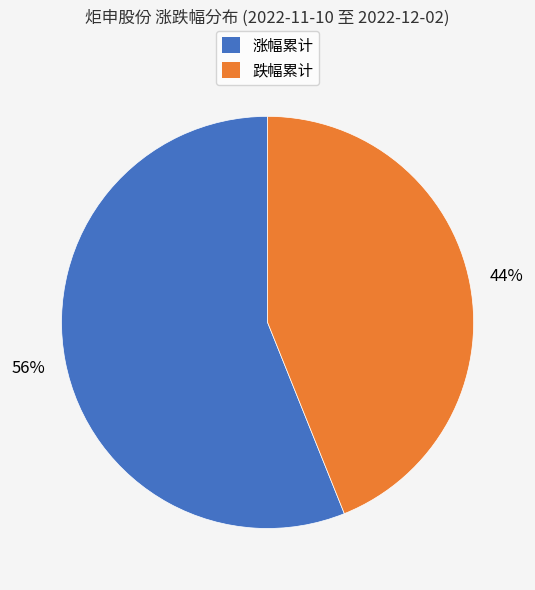

Approximately how many times larger is the value at 涨幅累计 compared to 跌幅累计?

1.3